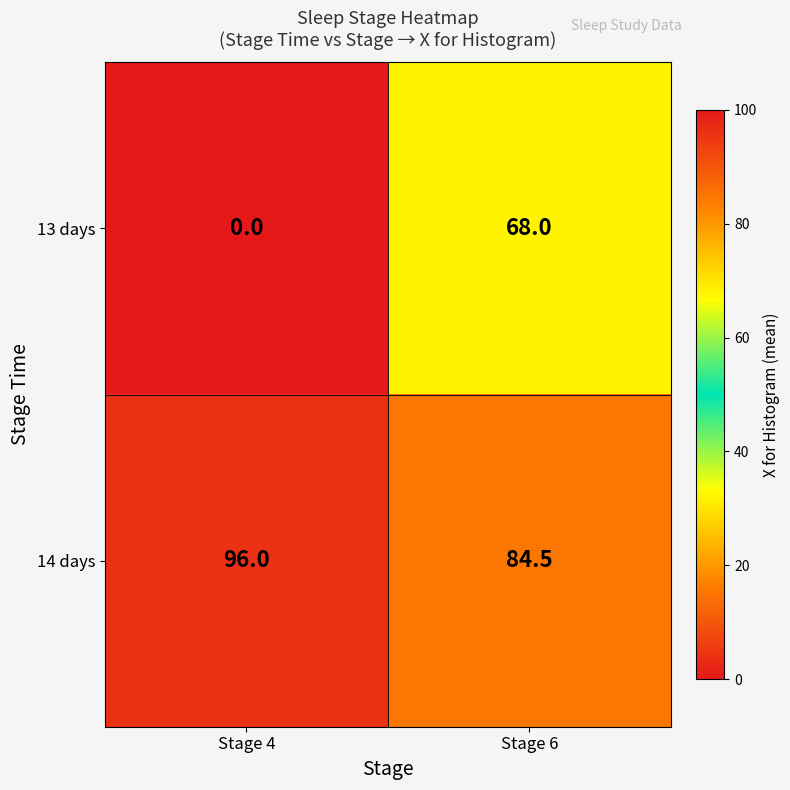

What is the sum of the 14 days values at Stage 6 and Stage 4?

180.5